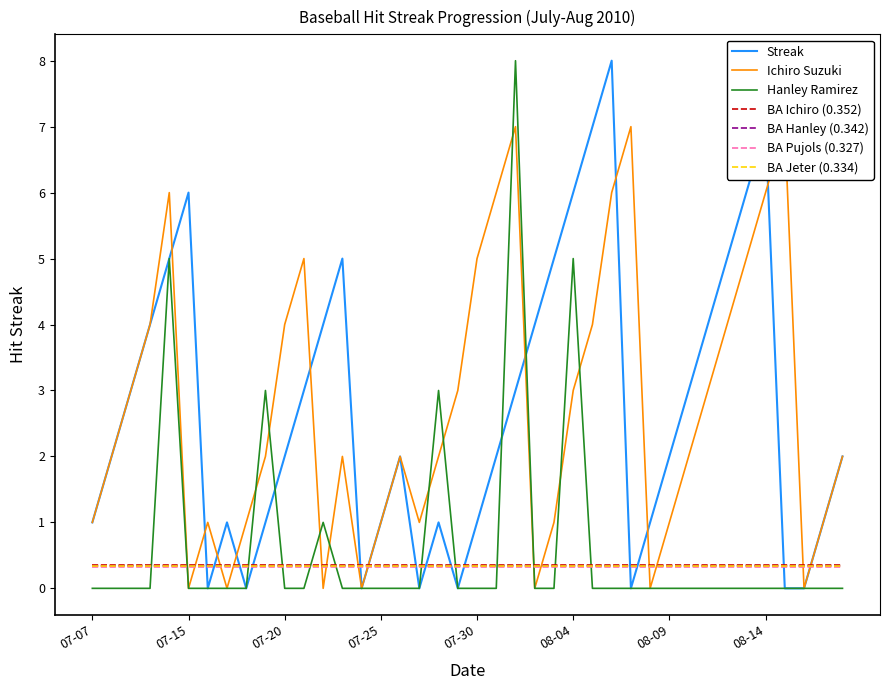

Is it true that Hanley Ramirez equals -4.4 at 07-07?

False